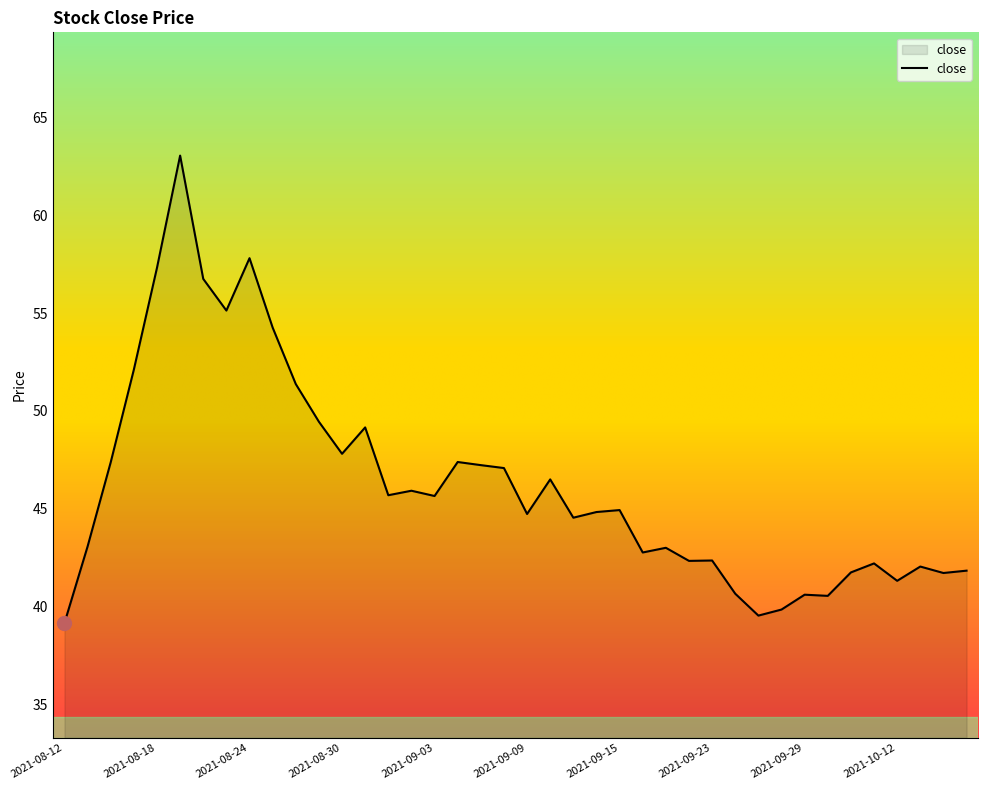

What is the greatest value displayed?

63.1